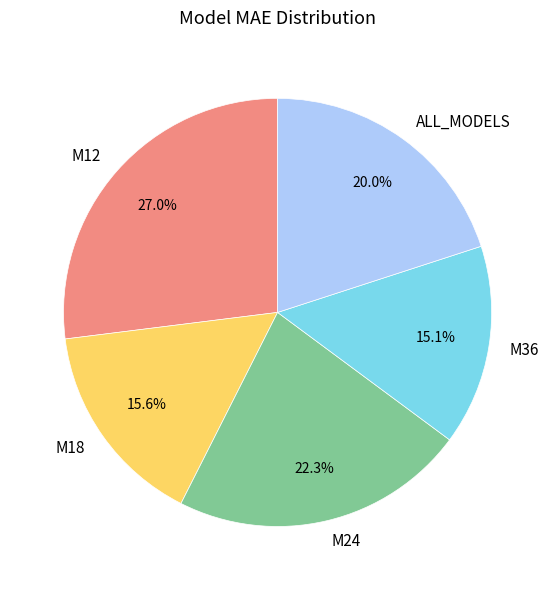

Which slice is the largest?

M12